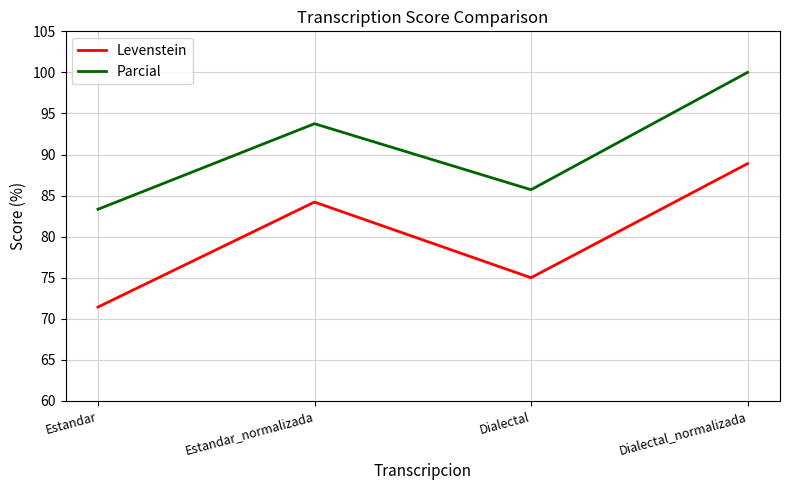

How many series are shown in this chart?

2